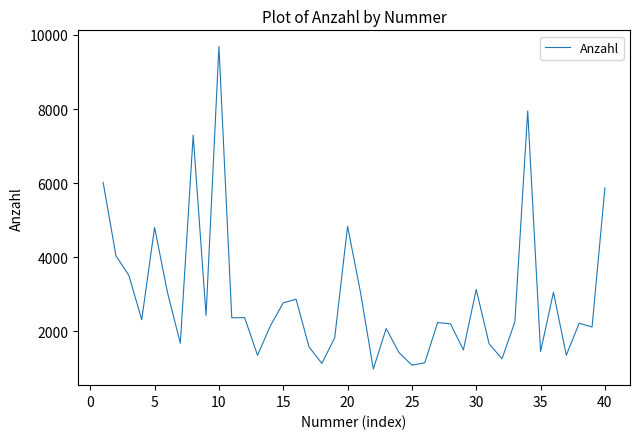

What is the average value?

2903